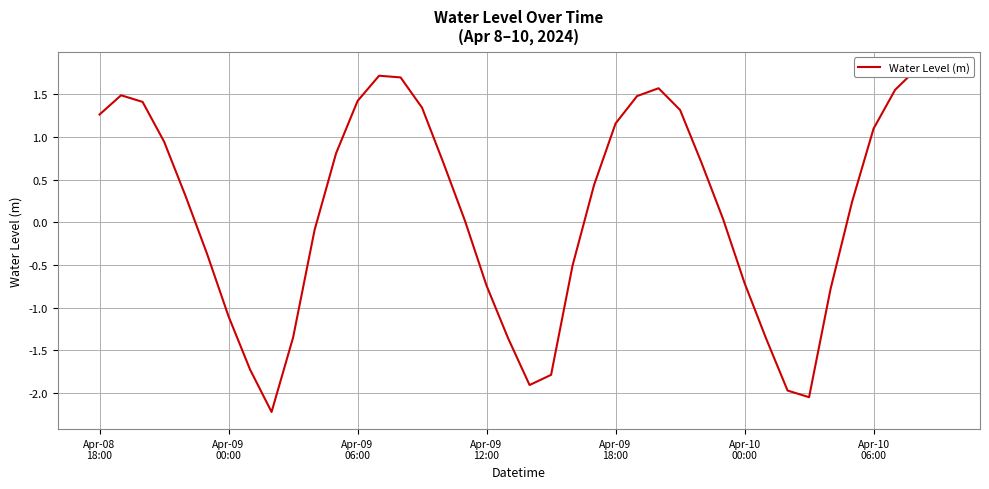

What is the difference between the values at 19 and 33?

0.7